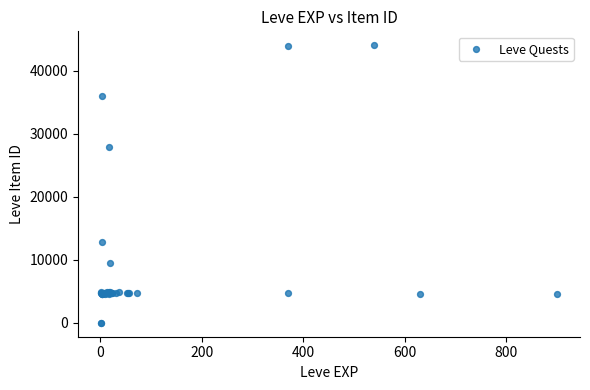

What Y value in the scatter plot is closest to 22048?

27884